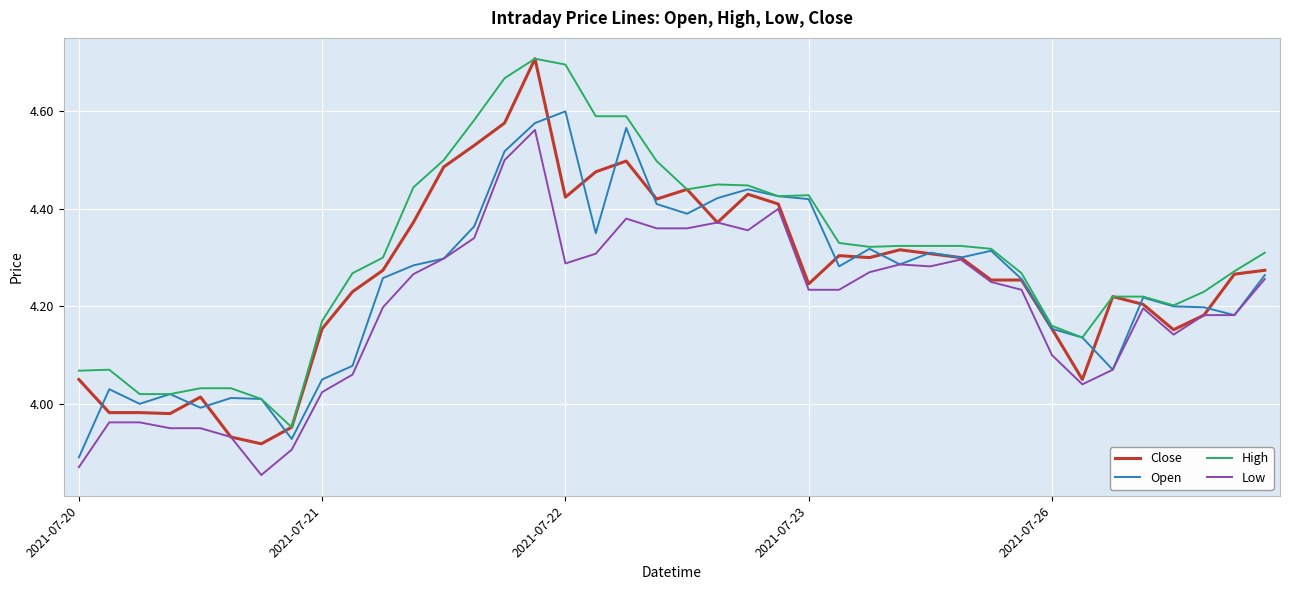

True or false: High and Low intersect in this chart.

False